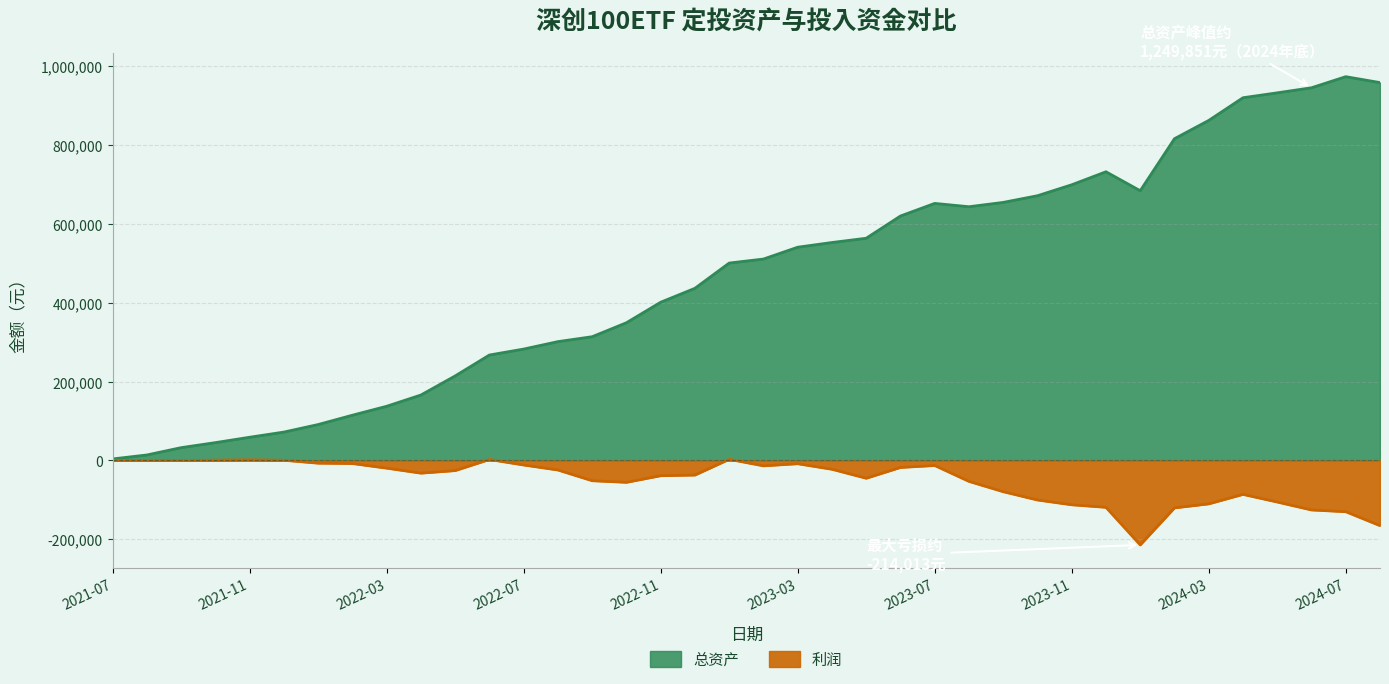

Rank the series at 2022-09 from highest to lowest value.

总资产, 利润